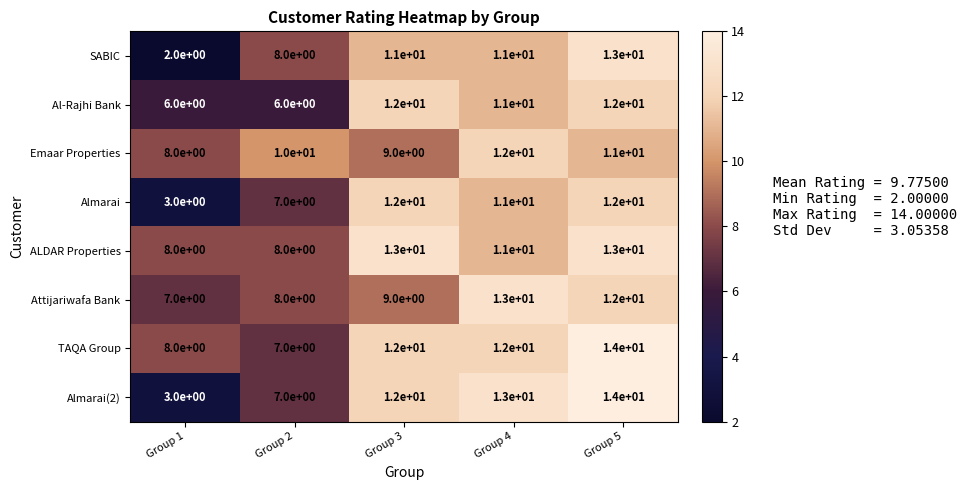

How many values in the Almarai series are below 11?

2